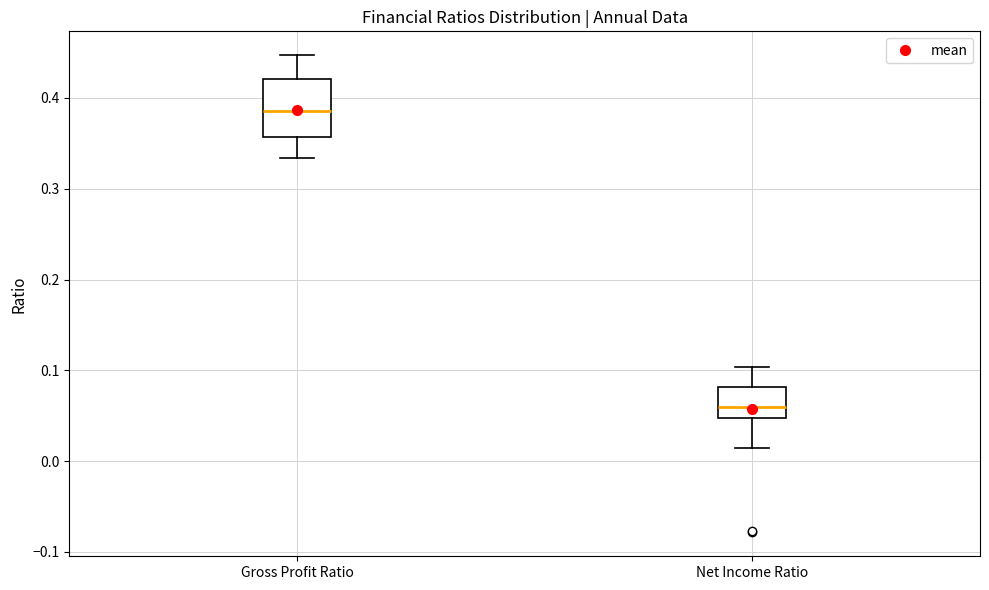

Reading left to right, transcribe this box plot: for each box, give where its median line is, the range the box spans, and where its two whiskers end, as read against the y-axis. The values are not printed on the chart, so give them approximately, as read against the axis.

Gross Profit Ratio: median 0.39, box 0.36 to 0.42, whiskers 0.33 to 0.45
Net Income Ratio: median 0.06, box 0.05 to 0.08, whiskers 0.01 to 0.10